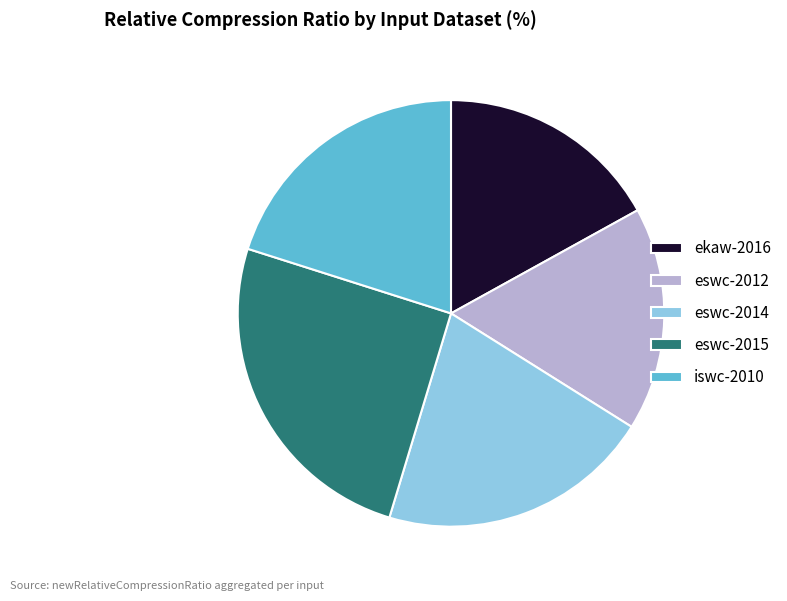

Approximately how many times larger is the value at ekaw-2016 compared to eswc-2015?

0.7